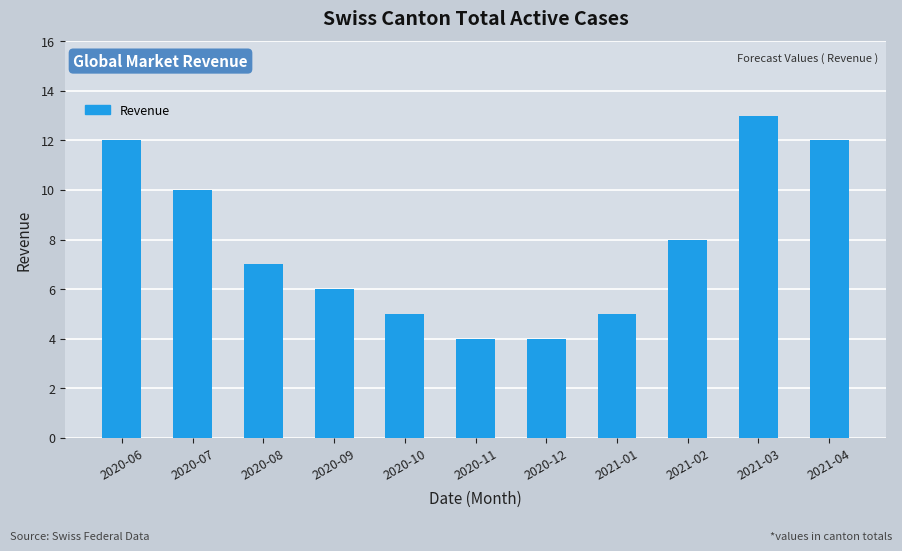

What is the maximum value shown in the chart?

13